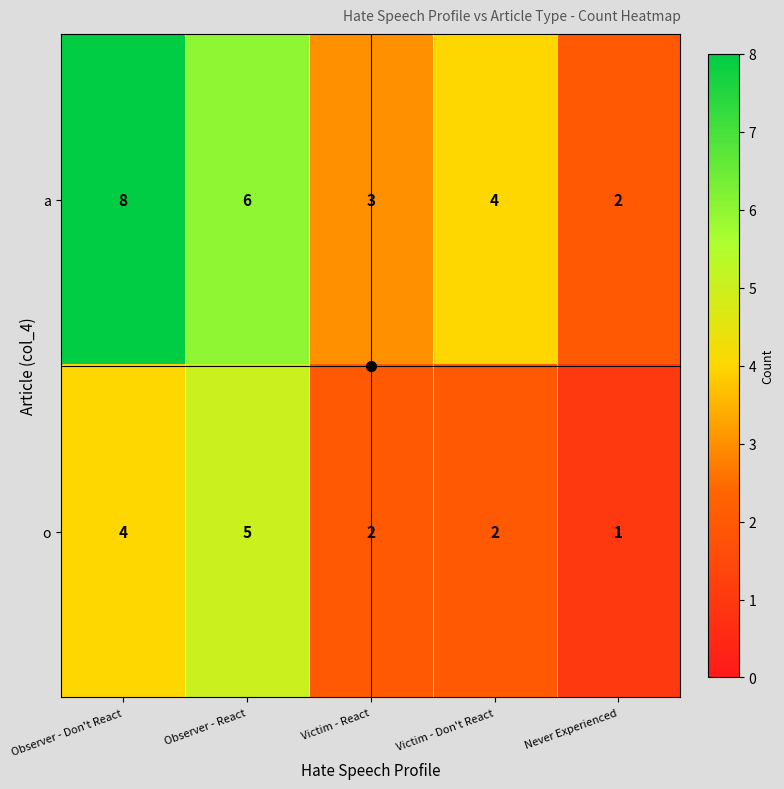

What is the difference between the maximum and second lowest values in the o series?

3